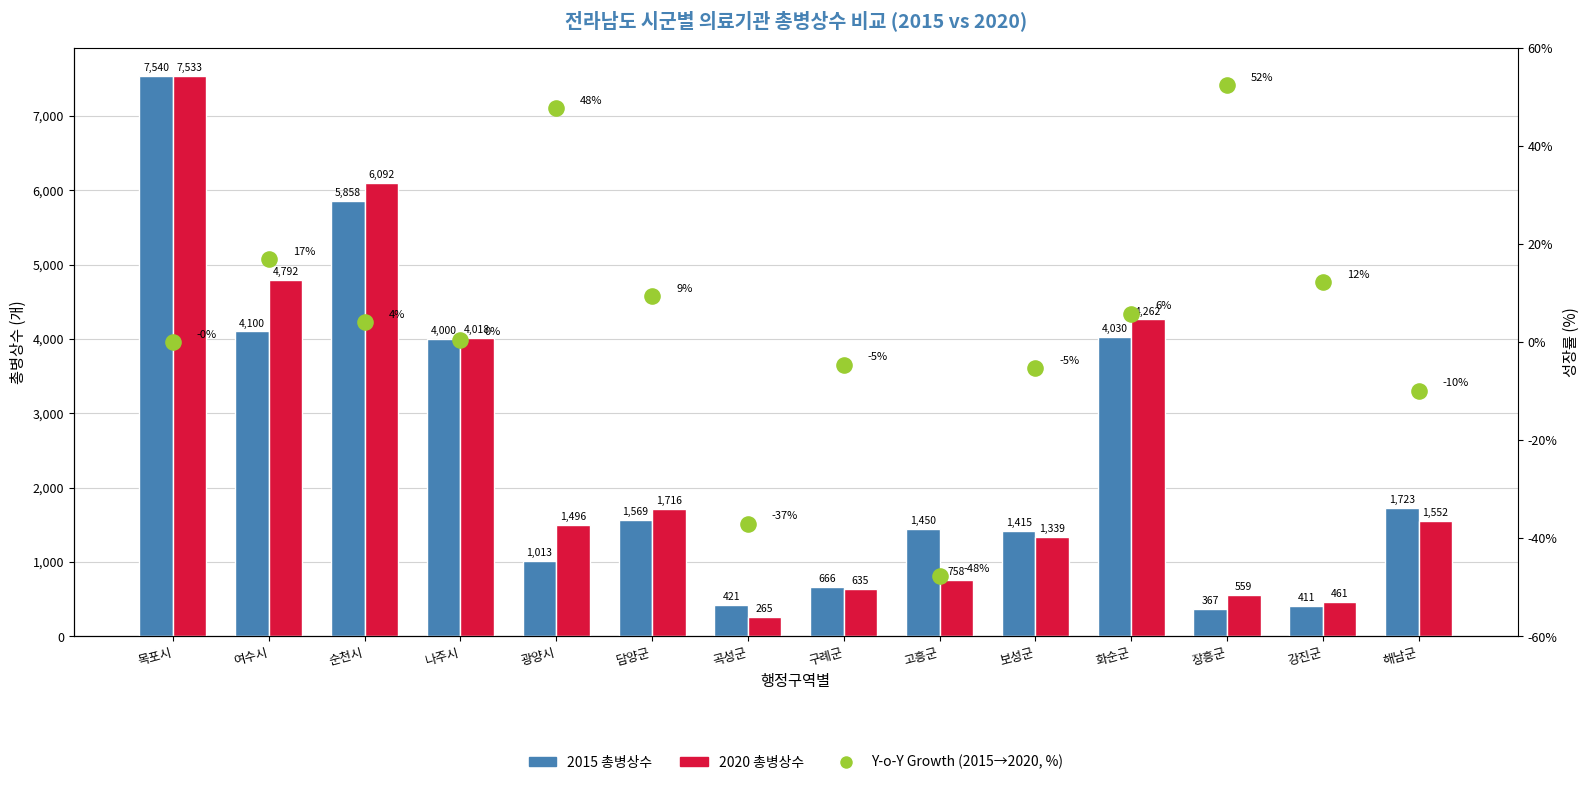

Which series contains the highest Y value?

2015 총병상수